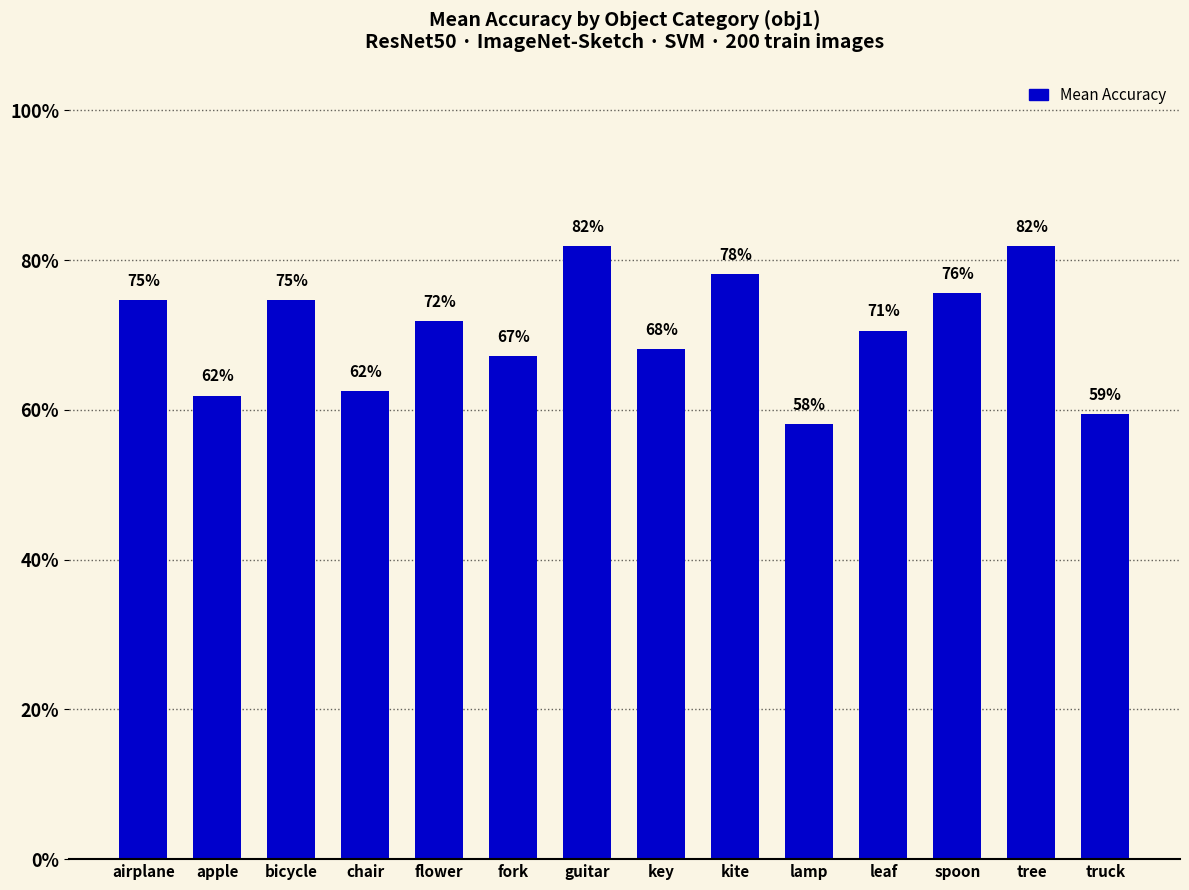

Does the chart contain any negative values?

No